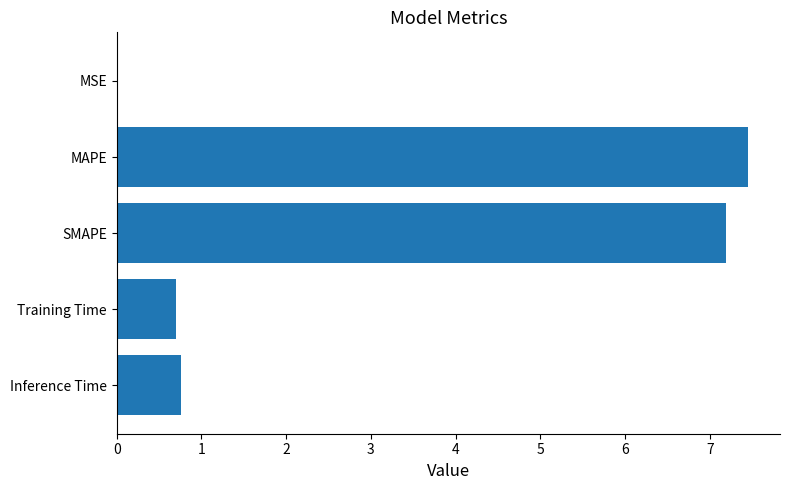

What value does the data have at SMAPE?

7.2